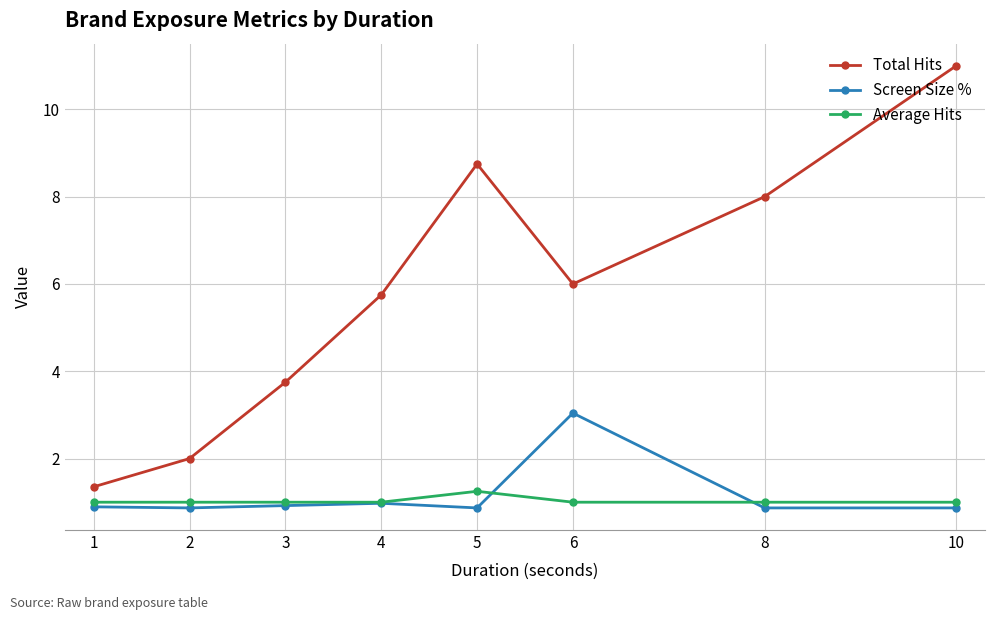

True or false: Screen Size % and Total Hits cross at least once.

False